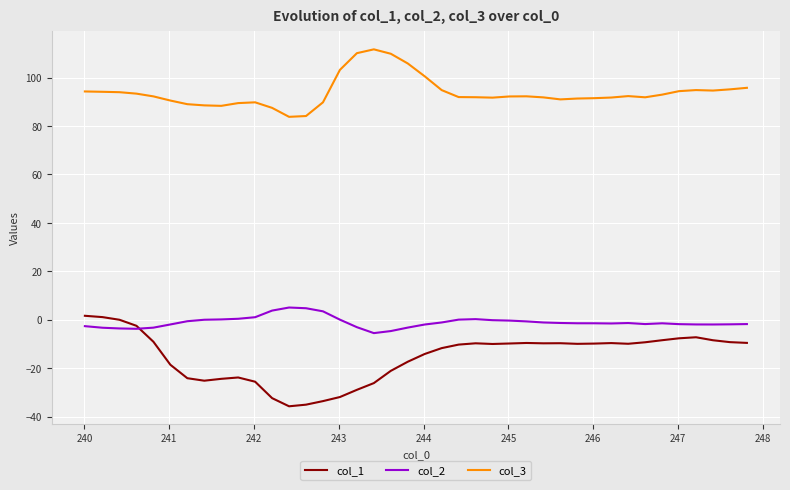

Which series has the largest total across all categories?

col_3